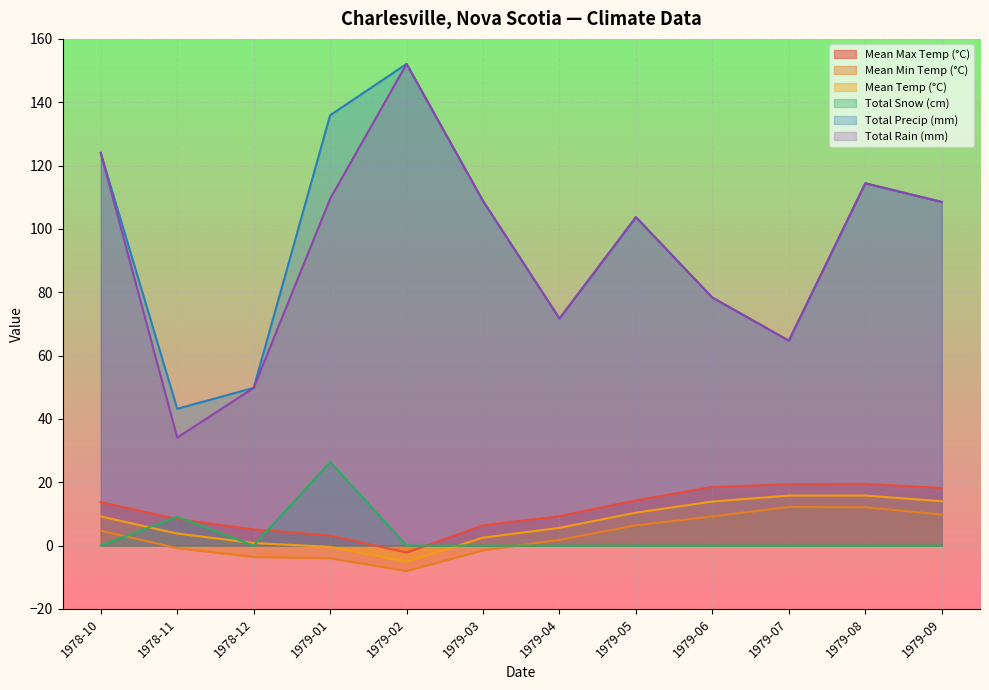

Where does the Total Rain (mm) series first go above 108?

1978-10